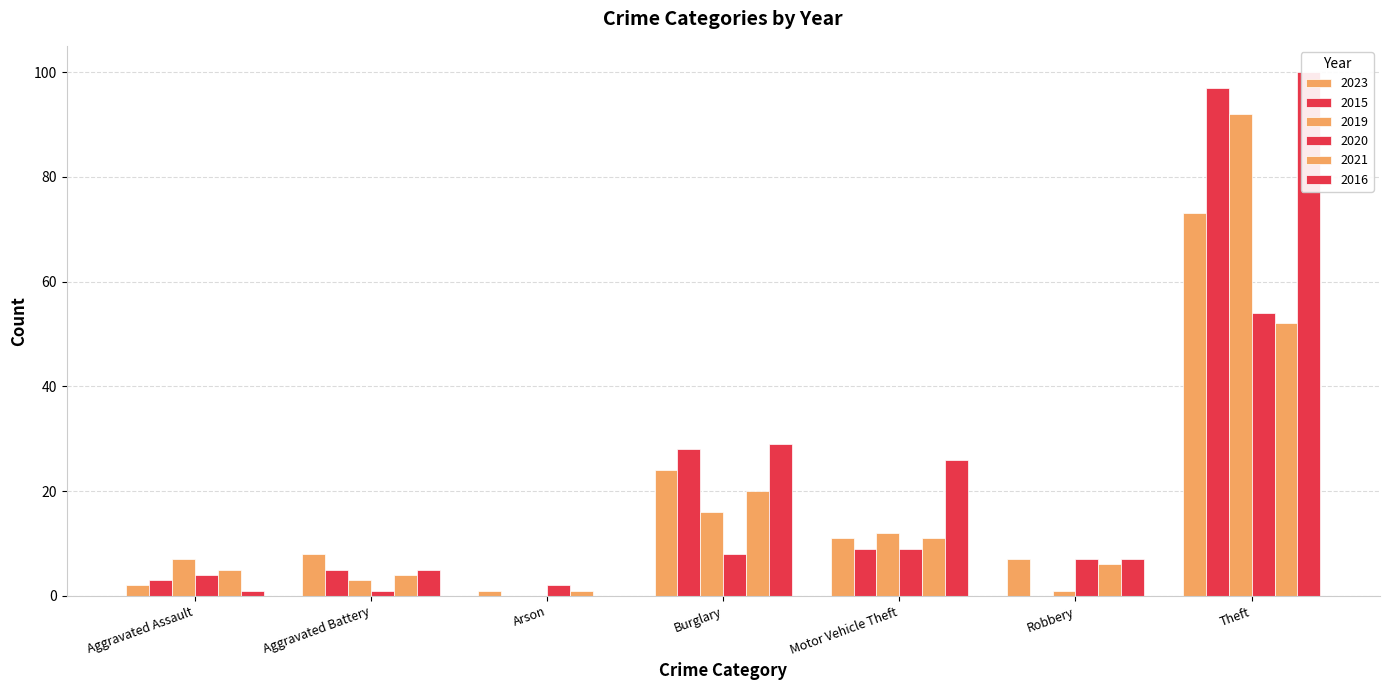

The value of 2019 at Robbery is 0. True or false?

False